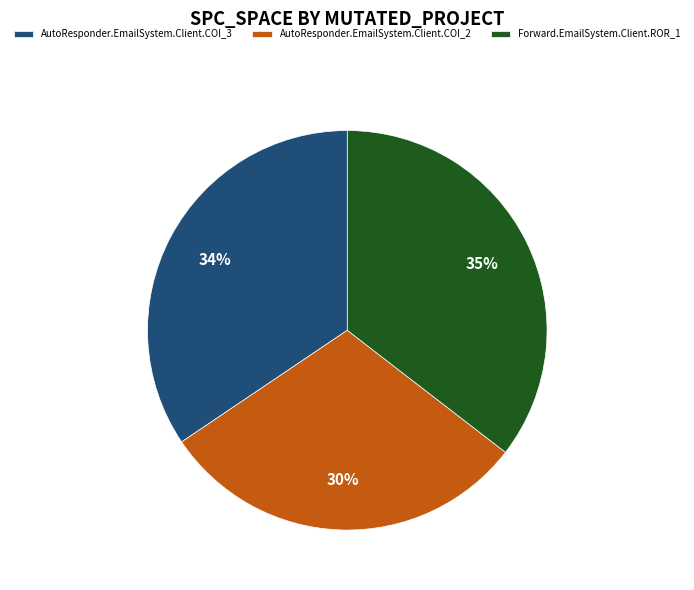

Is AutoResponder.EmailSystem.Client.COI_2 the majority of the pie?

No